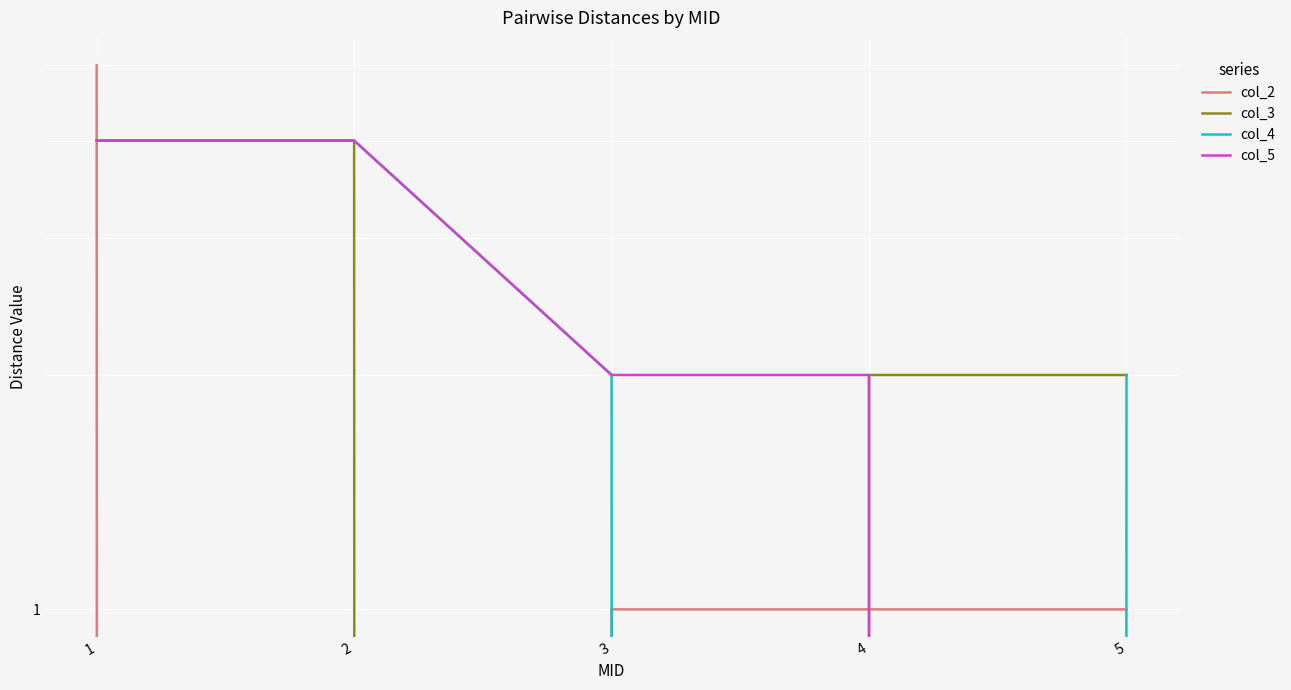

What are all the series names shown in the legend?

col_2, col_3, col_4, col_5